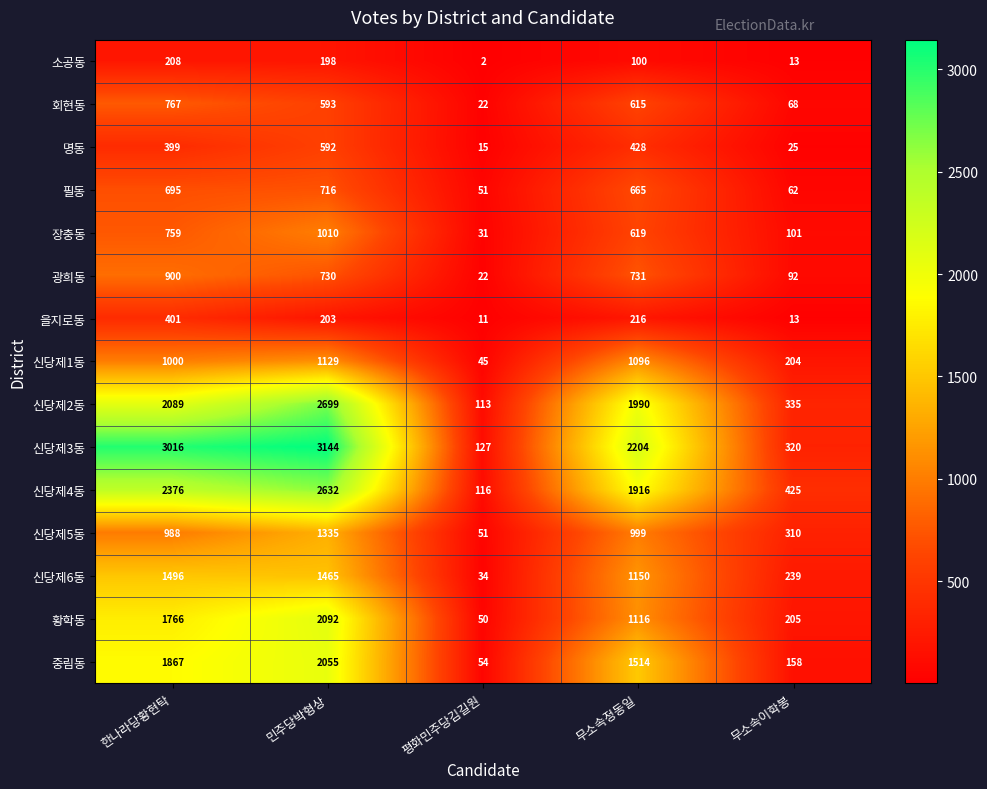

What is the difference between the highest and lowest values at 평화민주당김길원?

125